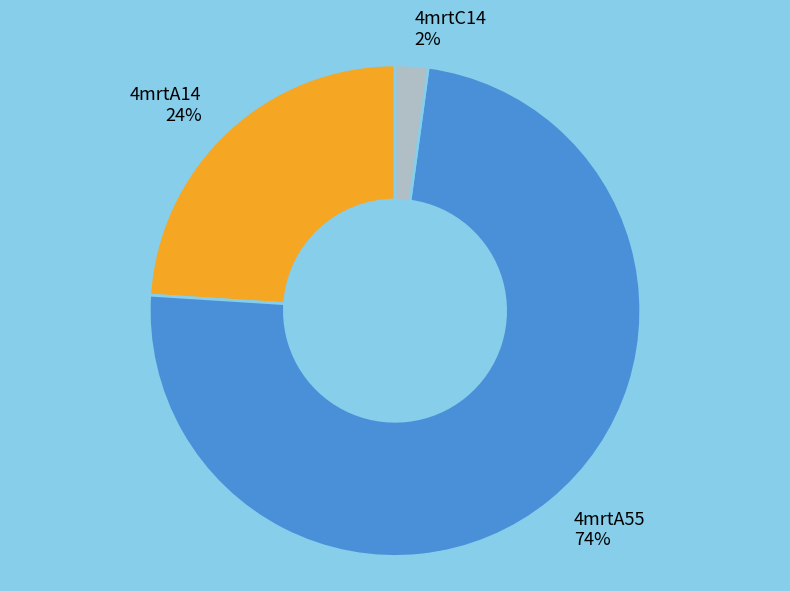

Do 4mrtC14 and 4mrtA55 together represent more than half of the pie?

Yes